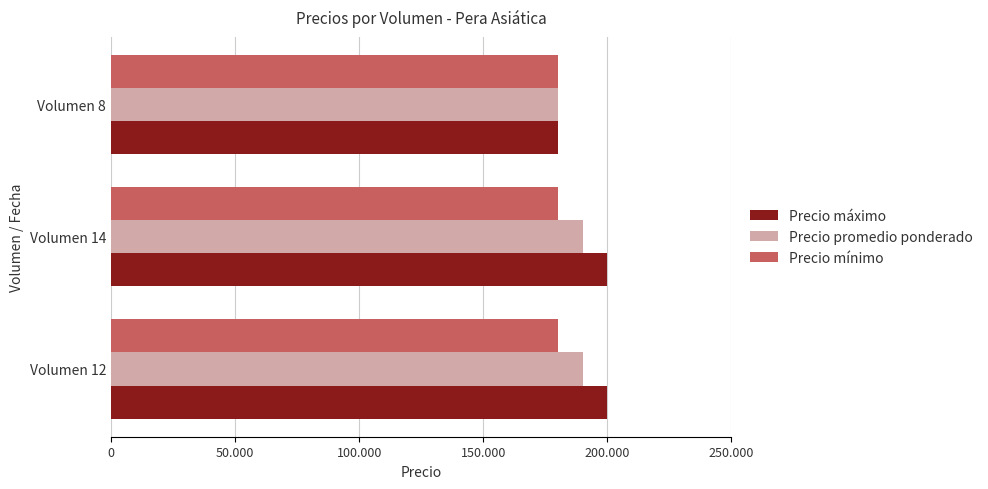

Which series has the largest range (max minus min)?

Precio máximo